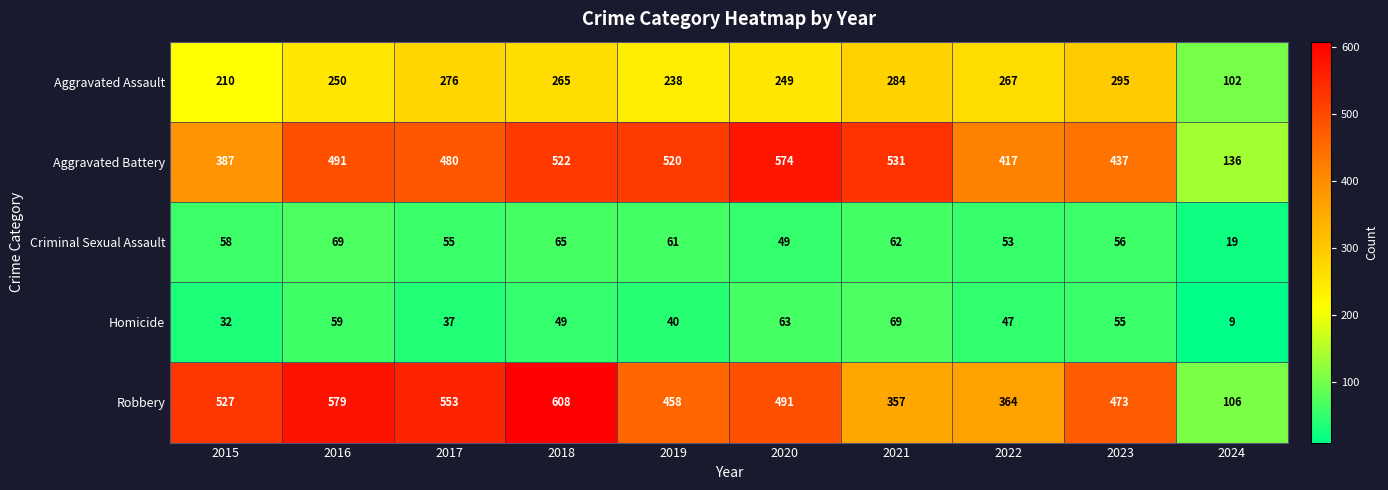

Where is Robbery nearest to the value 357?

2021